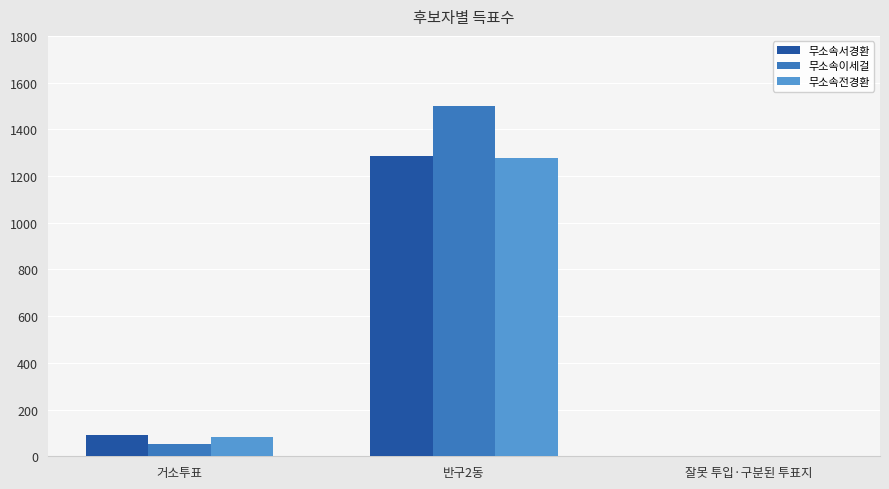

Which series changed the most between 반구2동 and 잘못 투입·구분된 투표지?

무소속이세걸